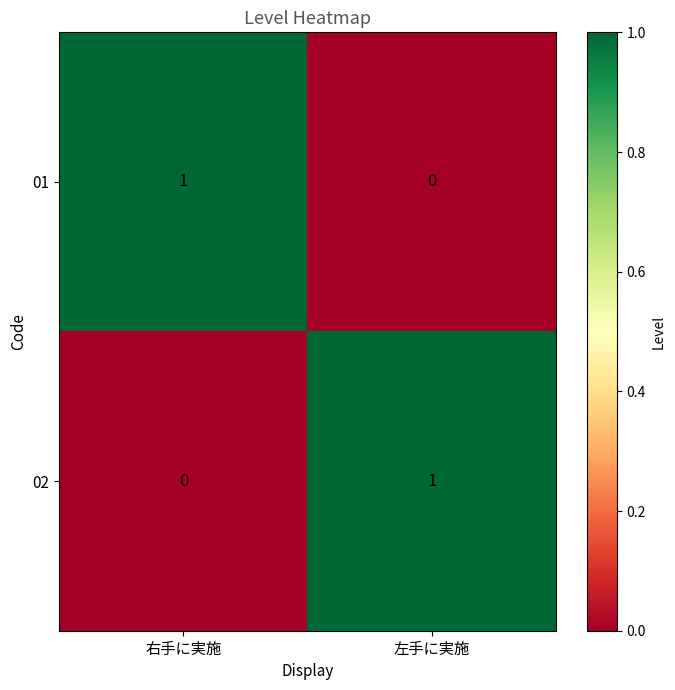

The 02 series shows 0 at 右手に実施. True or false?

True